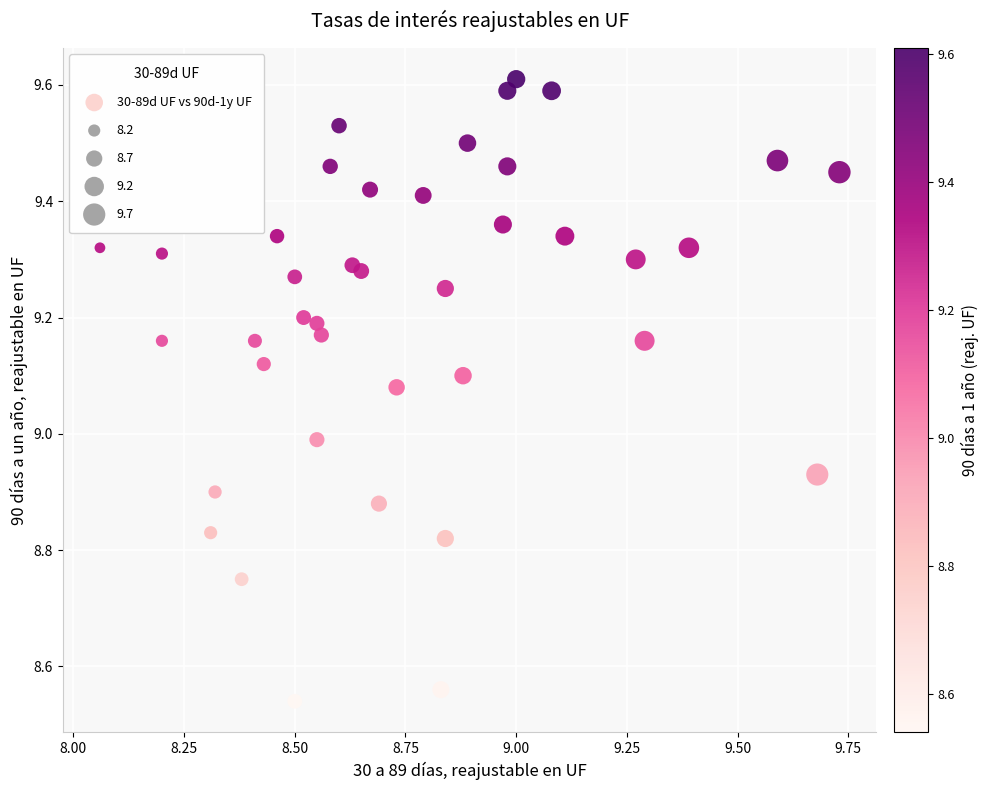

What is the range of X values (max minus min)?

1.7